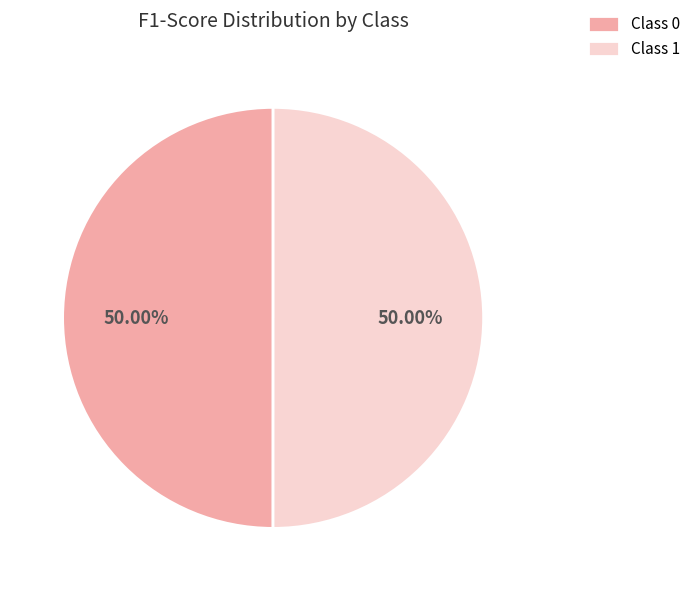

Do Class 1 and Class 0 together represent more than half of the pie?

Yes